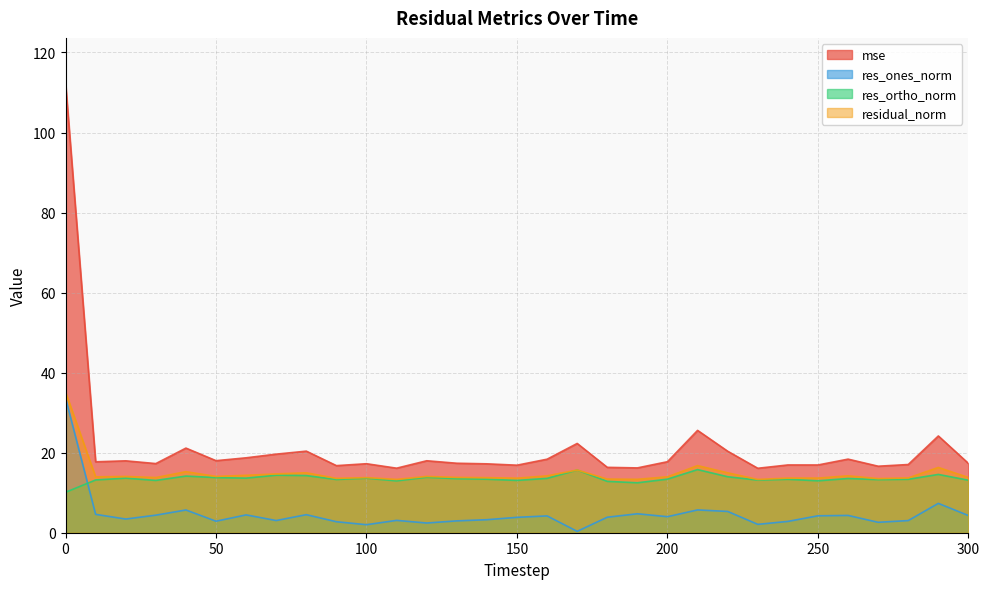

Which category has the lowest value in the res_ones_norm series?

170